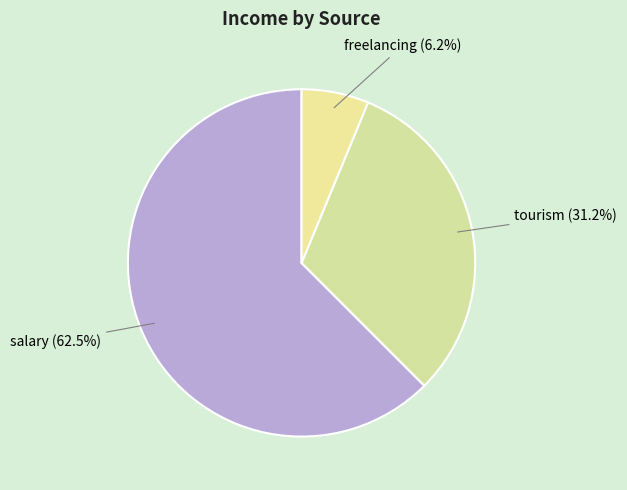

Count the number of slices in the pie.

3